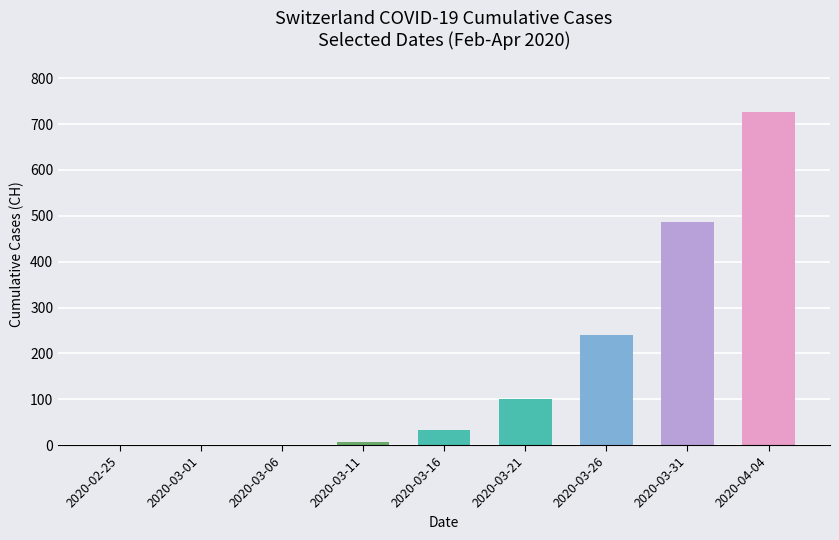

The chart shows a value of 7 at 2020-03-11. True or false?

True